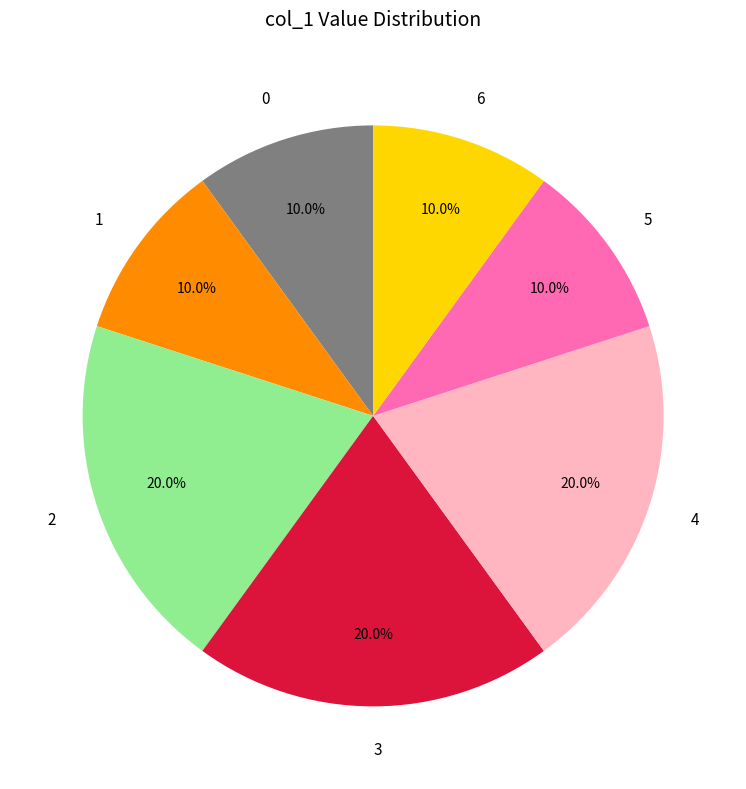

Does 3 represent more than half of the total?

No